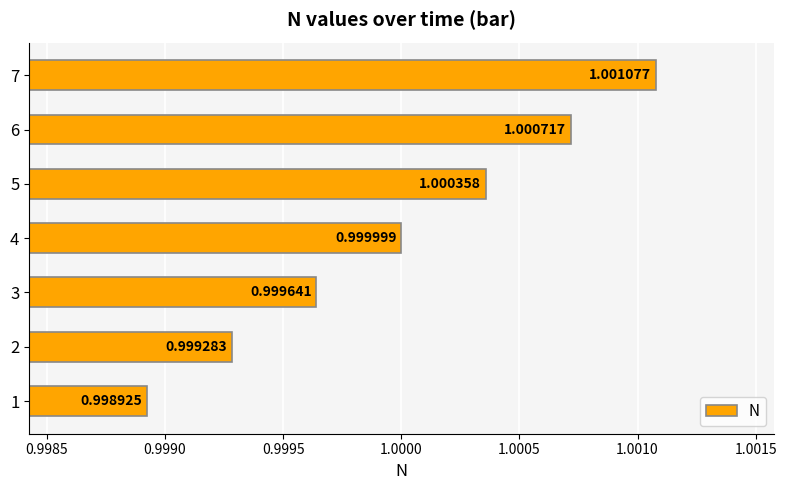

Which has a higher value, 3 or 7?

7